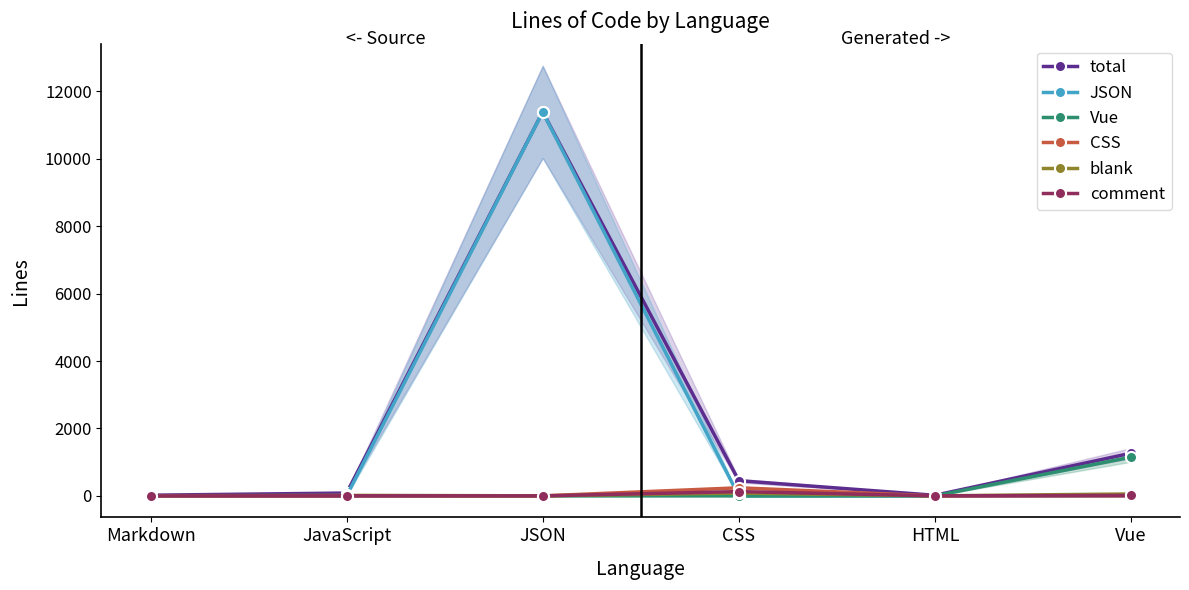

What are all the series names shown in the legend?

total, JSON, Vue, CSS, blank, comment